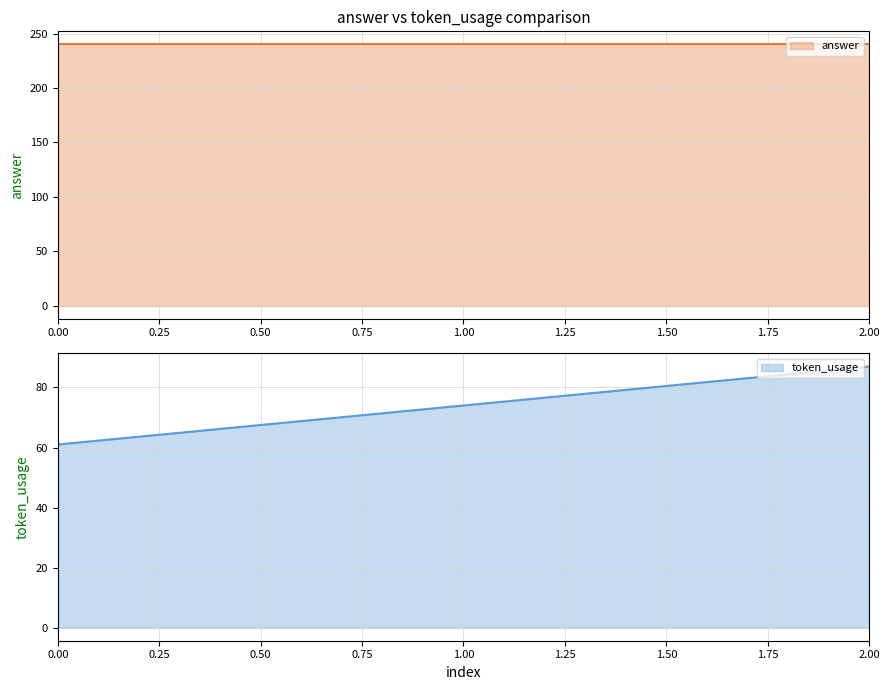

The token_usage series shows 97 at 0.00. True or false?

False